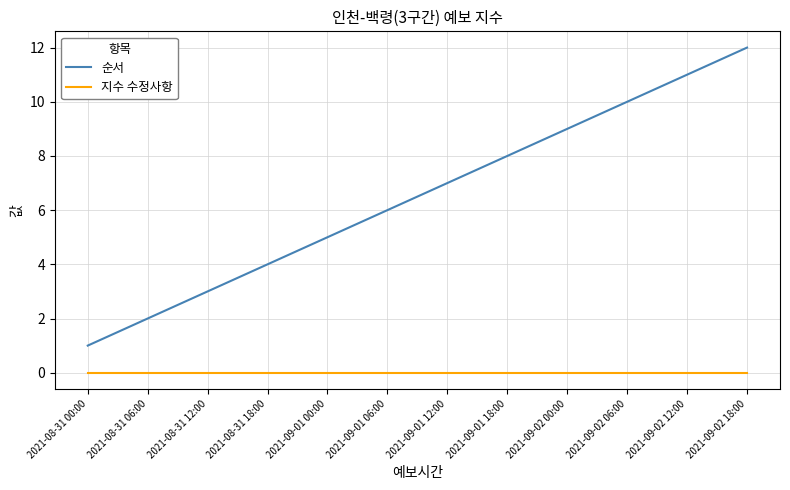

How many categories are shown in the chart?

12